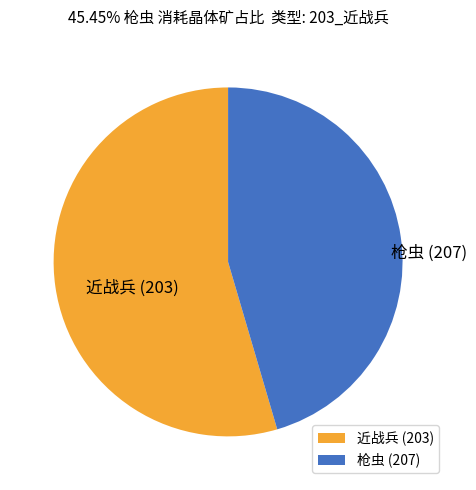

How many slices are in this pie chart?

2